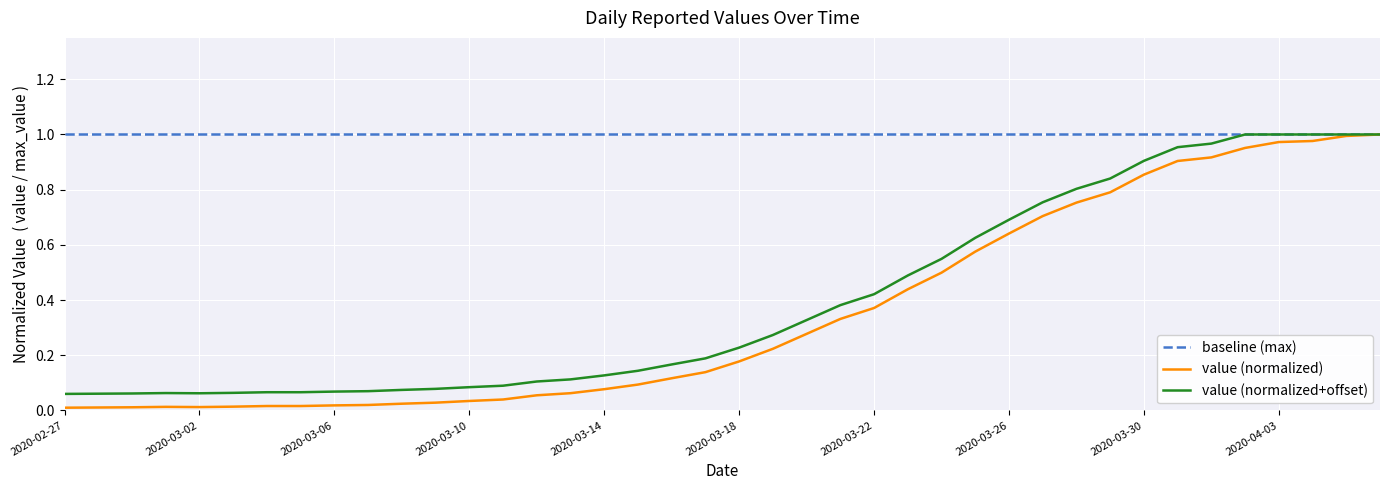

Which series has the largest range (max minus min)?

value (normalized)